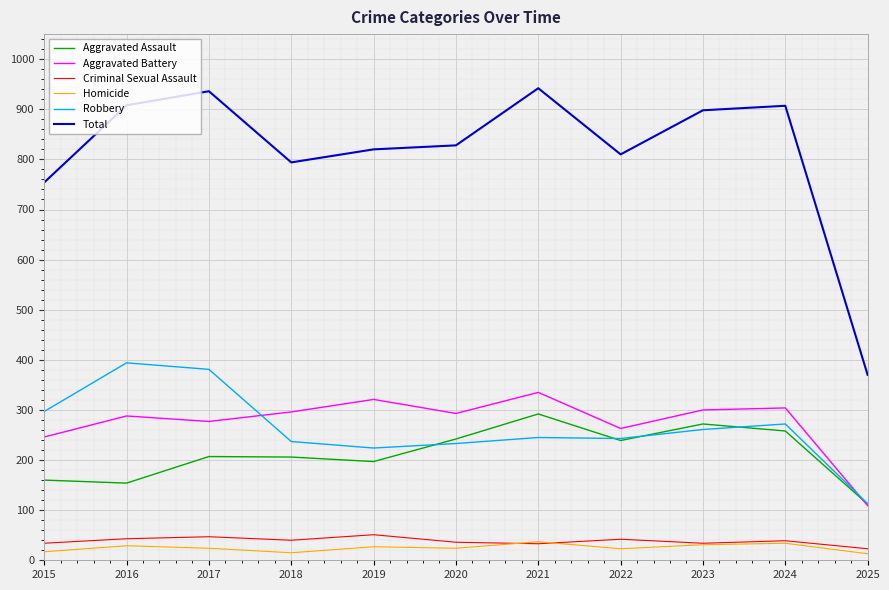

What is the lowest value of the Robbery series?

113